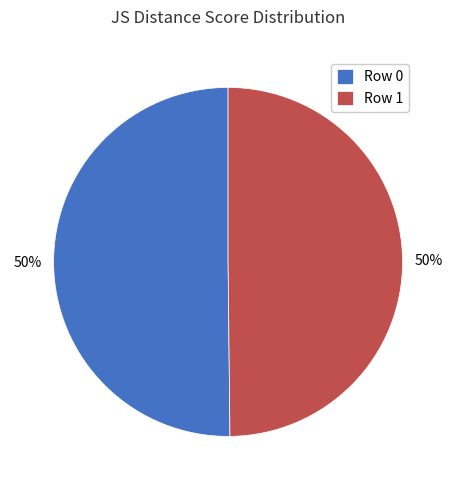

To the nearest percent, what portion does Row 1 represent?

50%